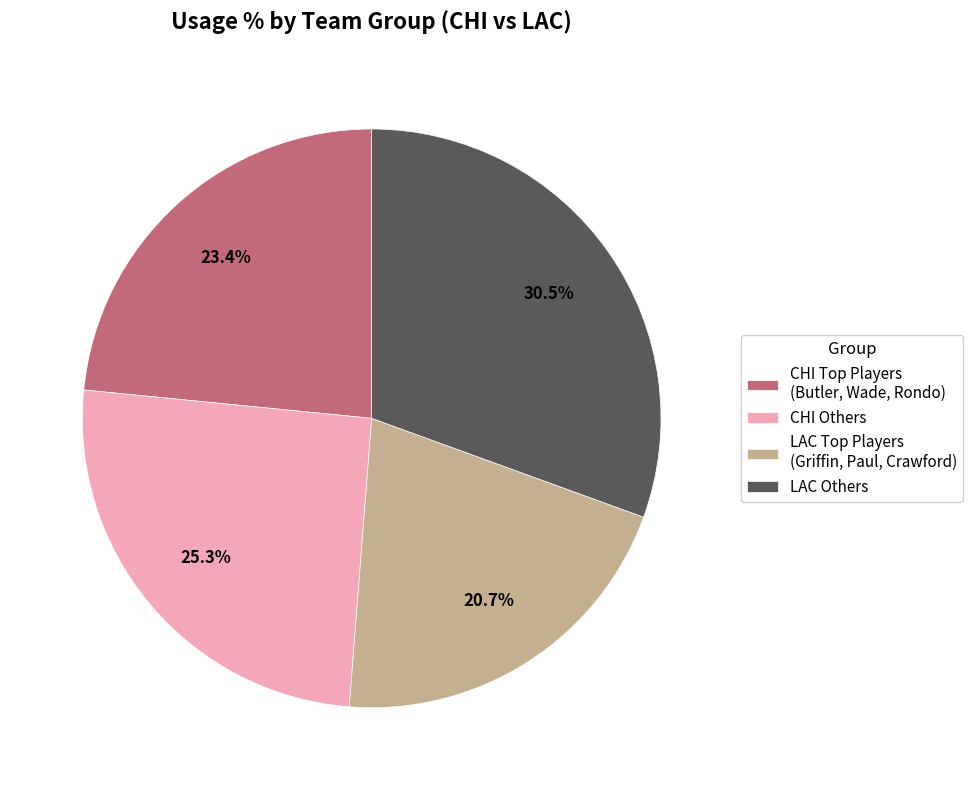

How many slices are in this pie chart?

4